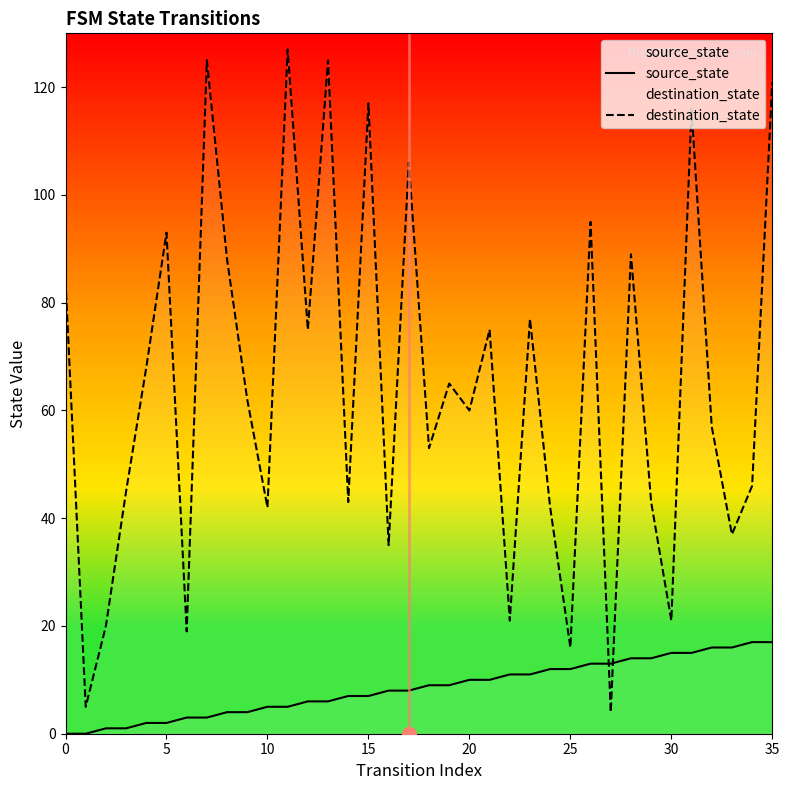

The value of destination_state at 21 is 114. True or false?

False